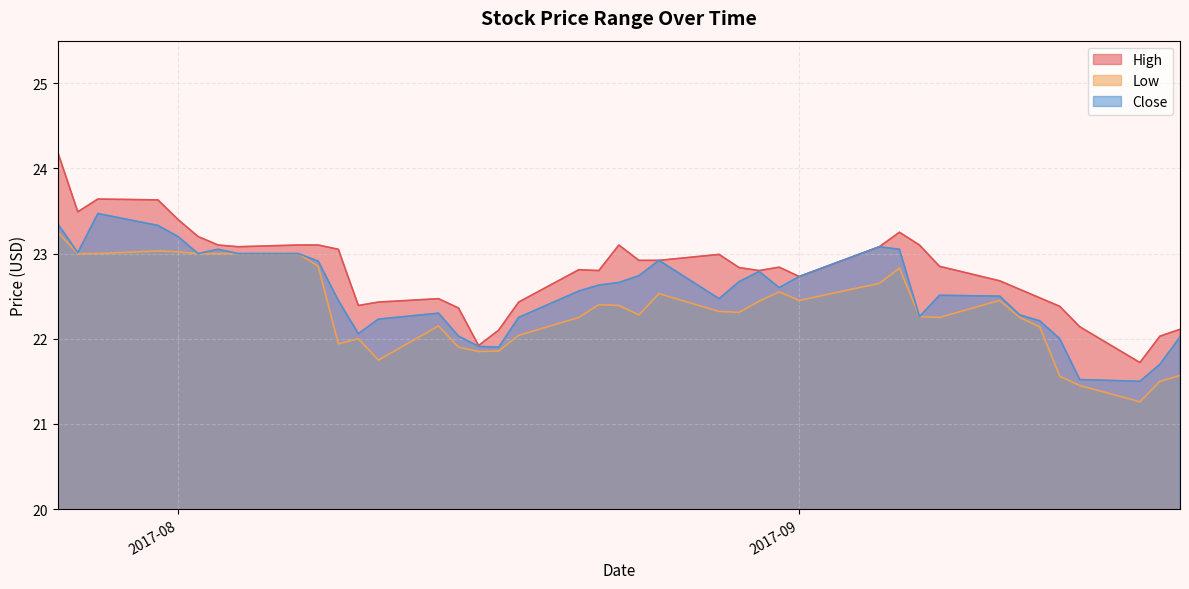

What is the highest value of the High series?

24.2